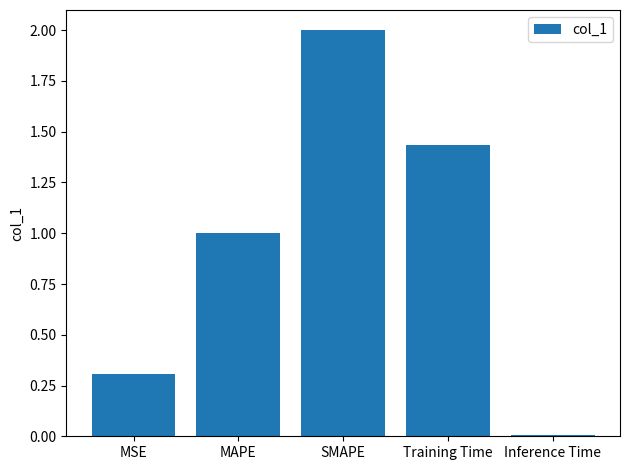

Between Inference Time and MSE, which is larger?

MSE